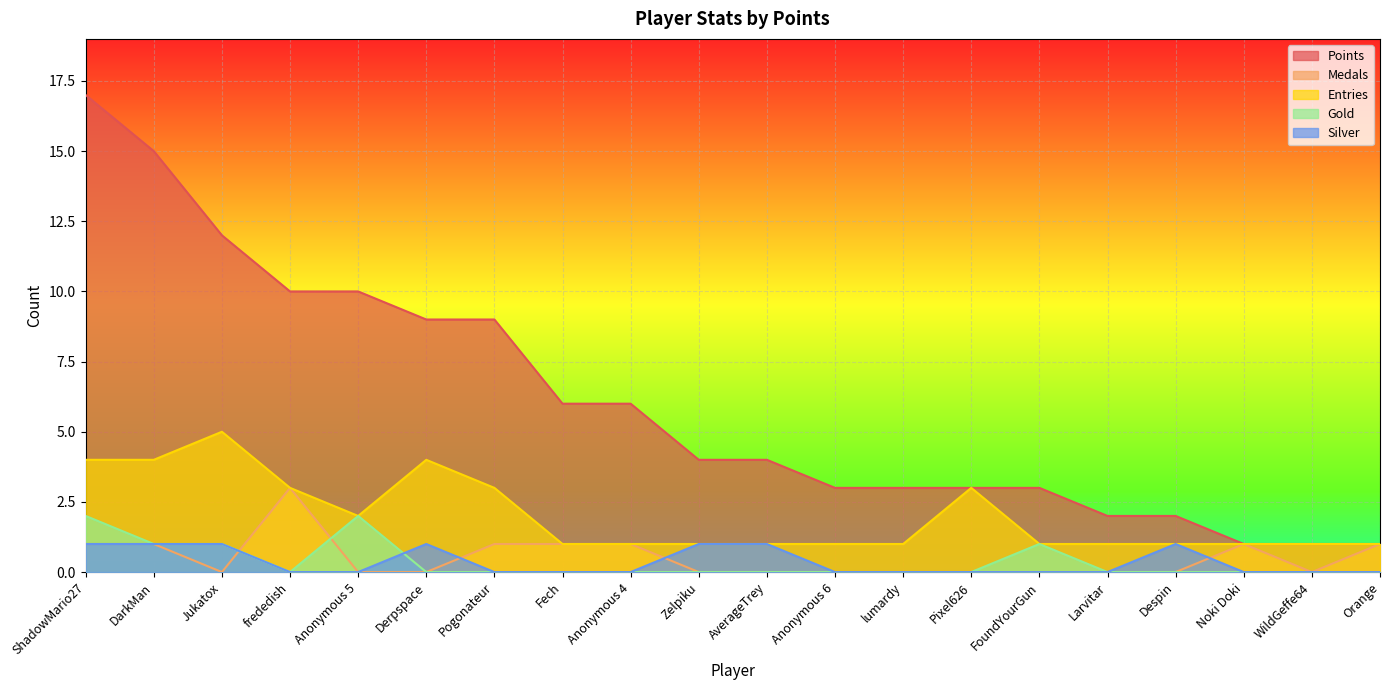

What is the total value across all series at Anonymous 5?

14